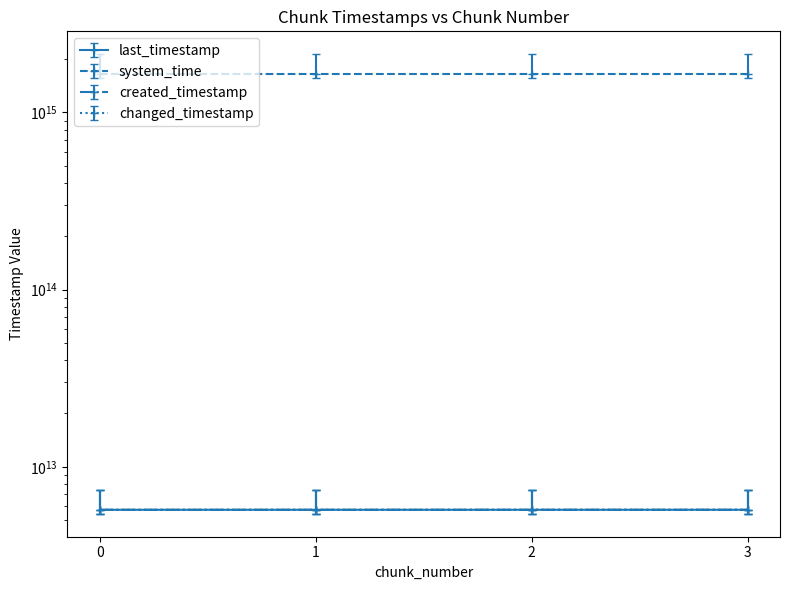

What is the sum of all system_time values?

6554933406856052.0